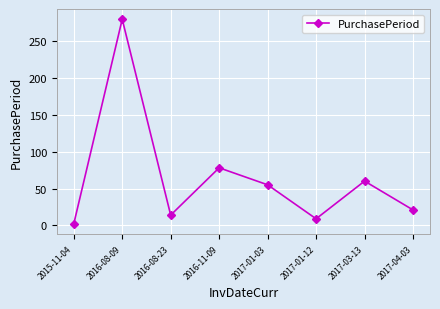

Which has a higher value, 2017-03-13 or 2017-01-03?

2017-03-13